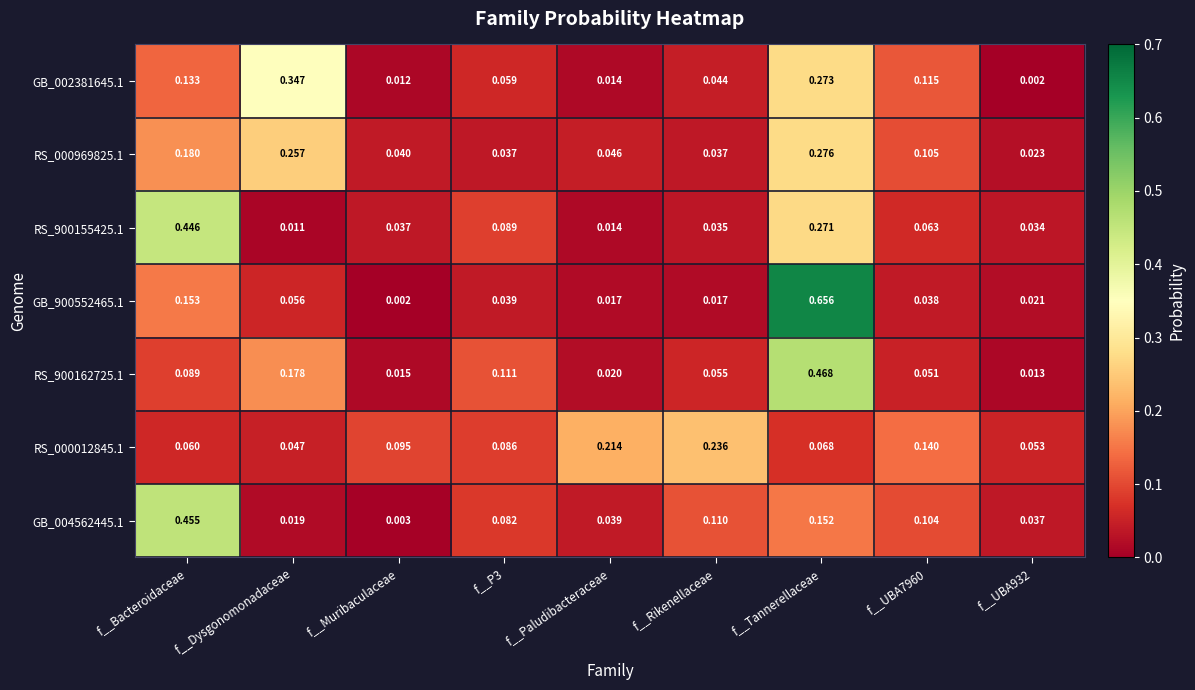

Is the value of GB_900552465.1 at f__Paludibacteraceae greater than the value of RS_900155425.1 at f__UBA932?

No